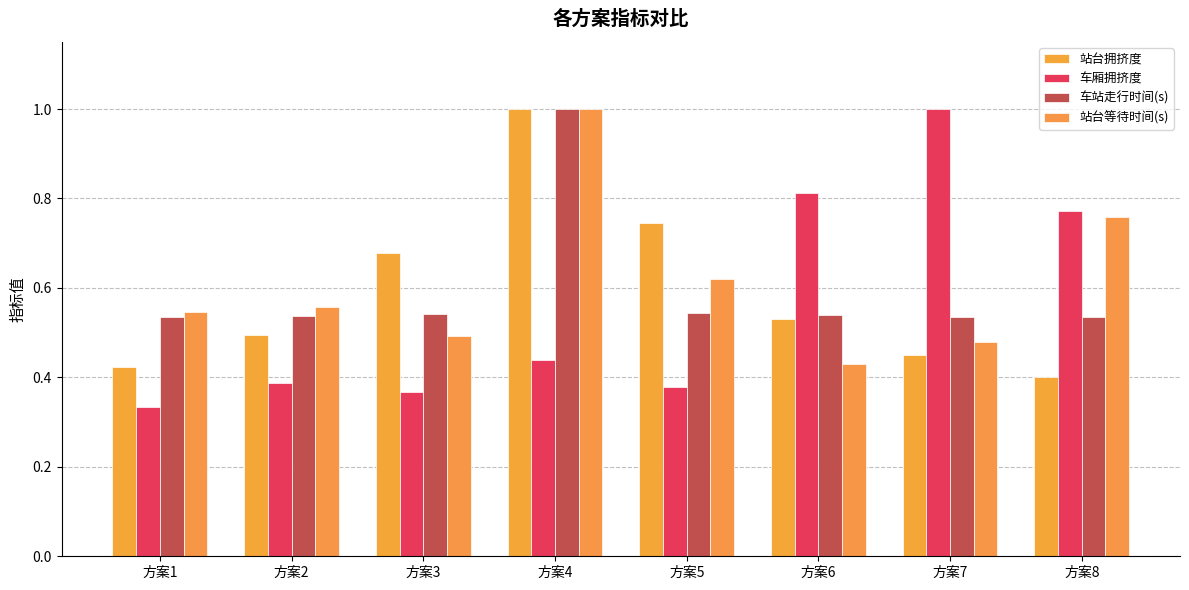

How many 站台拥挤度 values are between 0 and 1?

8